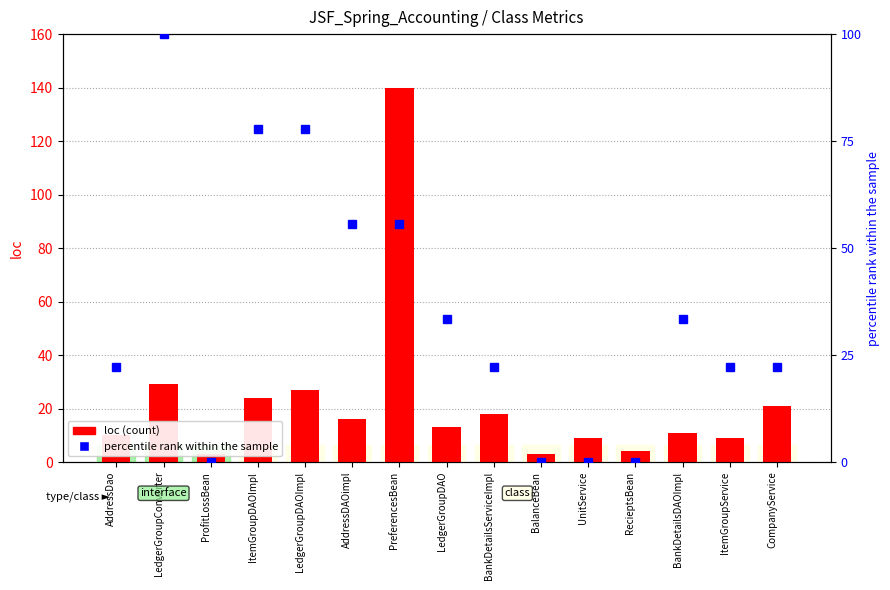

How many values in the percentile rank within the sample series are below 22?

4